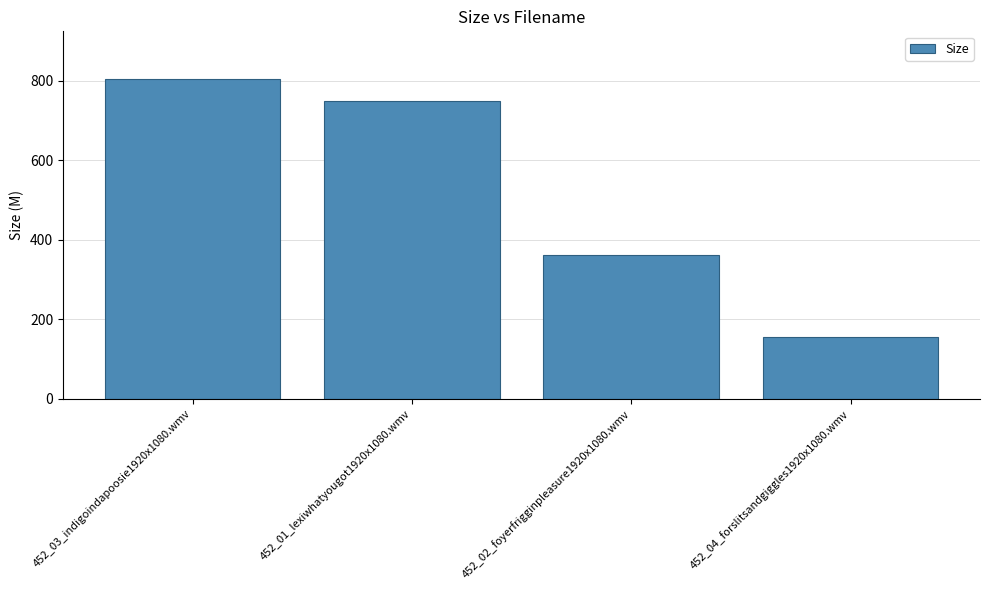

At which category does the chart reach its peak across all series?

452_03_indigoindapoosie1920x1080.wmv